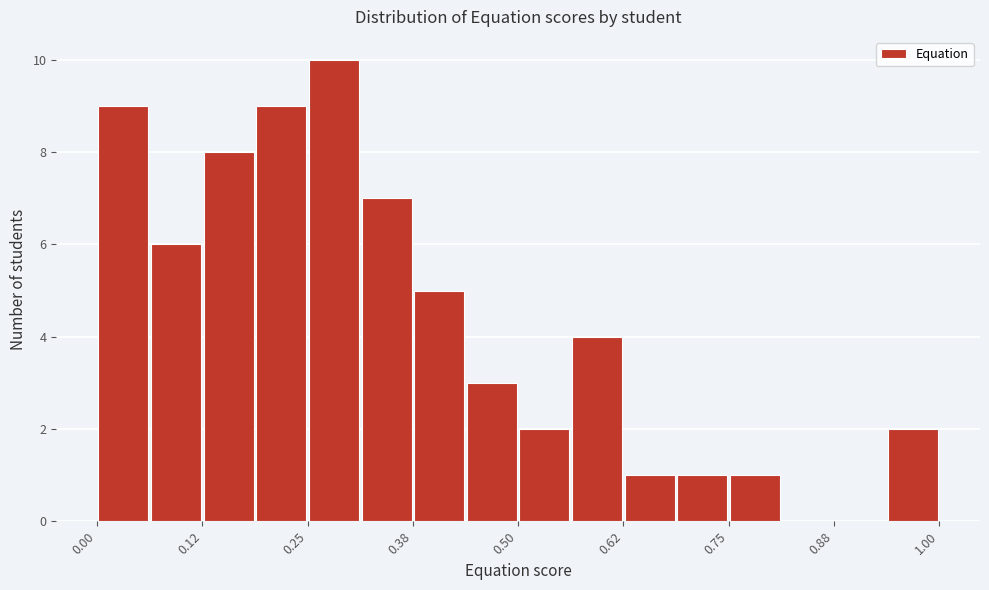

Read against the x-axis, roughly where is the centre of the tallest bar?

0.28